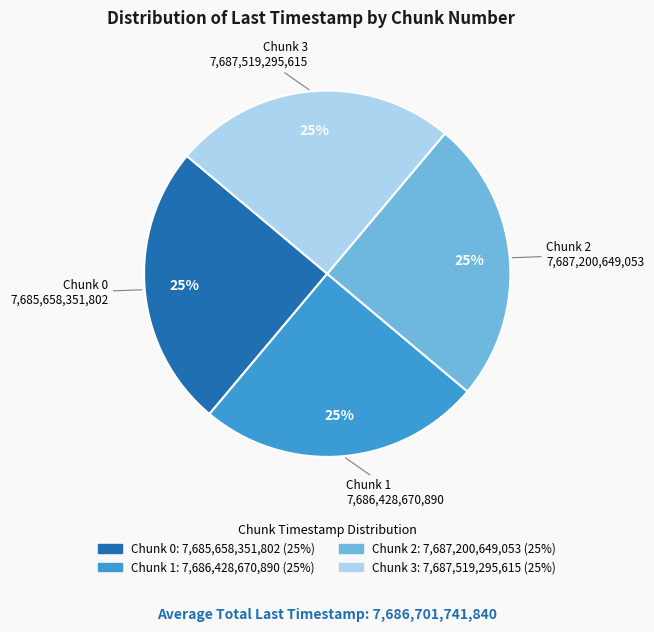

Approximately how many times larger is the value at Chunk 2 compared to Chunk 3?

1.0